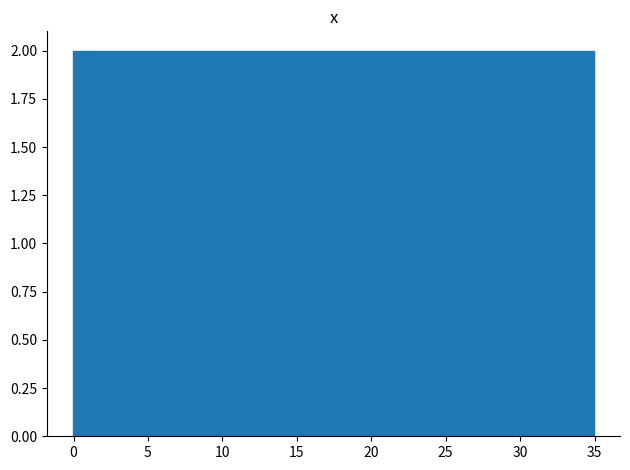

Reading left to right, list every bar in this chart as the range it spans on the x-axis followed by its height. Neither the bar edges nor the heights are printed on the chart, so give them approximately, as read against the axes.

0.0 to 2.5: 2
2.5 to 4.5: 2
4.5 to 7.0: 2
7.0 to 9.5: 2
9.5 to 11.5: 2
11.5 to 14.0: 2
14.0 to 16.5: 2
16.5 to 18.5: 2
18.5 to 21.0: 2
21.0 to 23.5: 2
23.5 to 25.5: 2
25.5 to 28.0: 2
28.0 to 30.5: 2
30.5 to 32.5: 2
32.5 to 35.0: 2